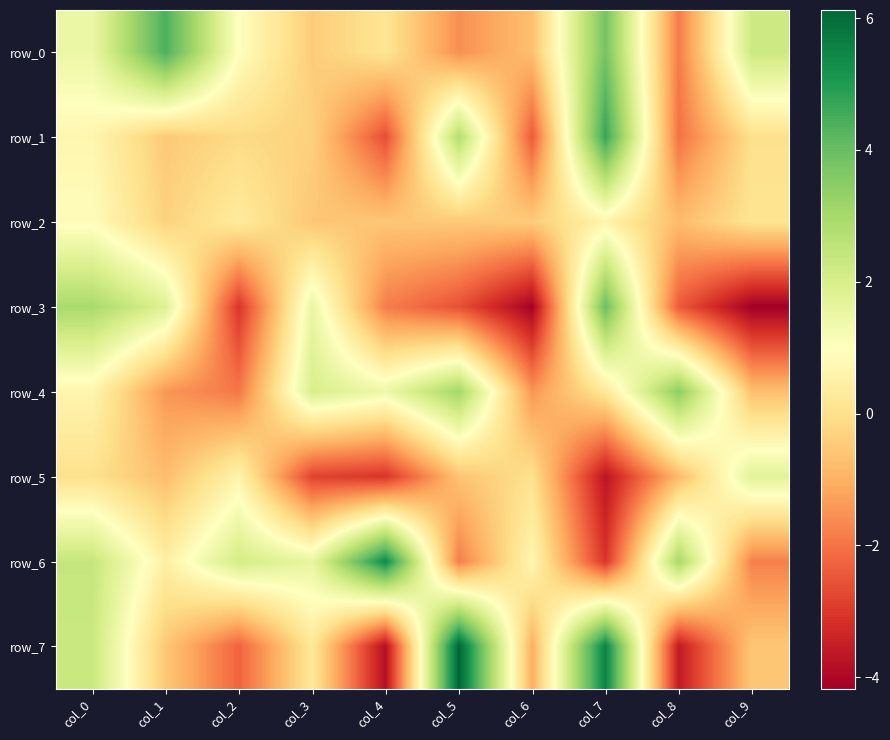

What is the spread (max minus min) of values at col_5?

8.7